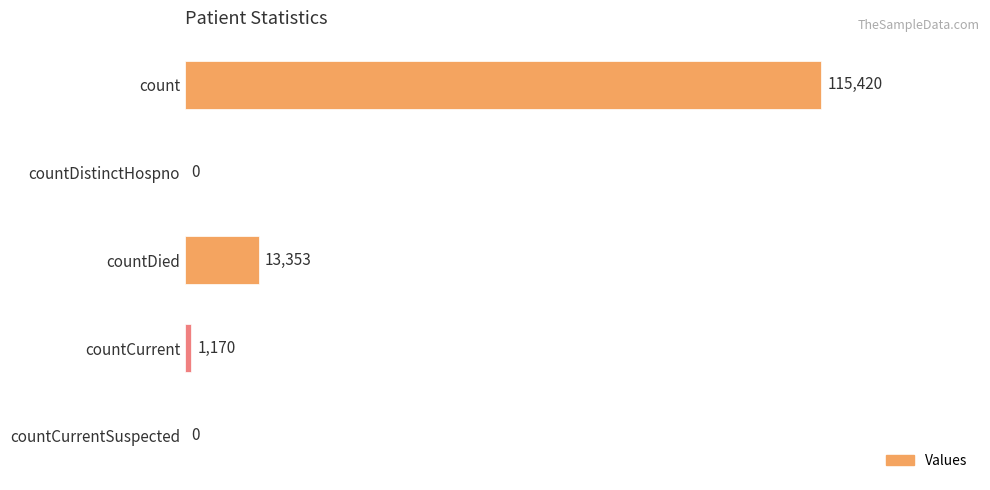

Reading bottom to top, transcribe all the data shown in this chart.

countCurrentSuspected=0	countCurrent=1170	countDied=13353	countDistinctHospno=0	count=115420